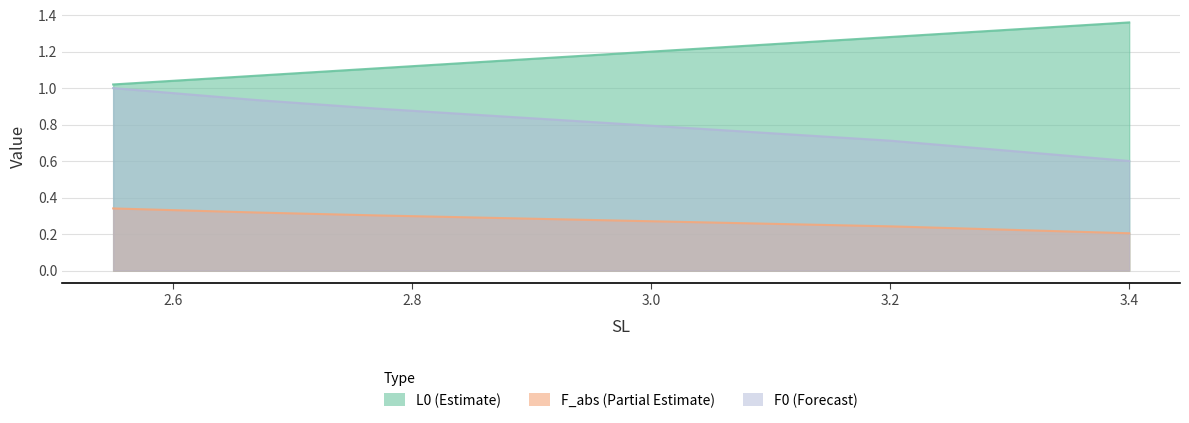

True or false: F_abs and L0 cross at least once.

False